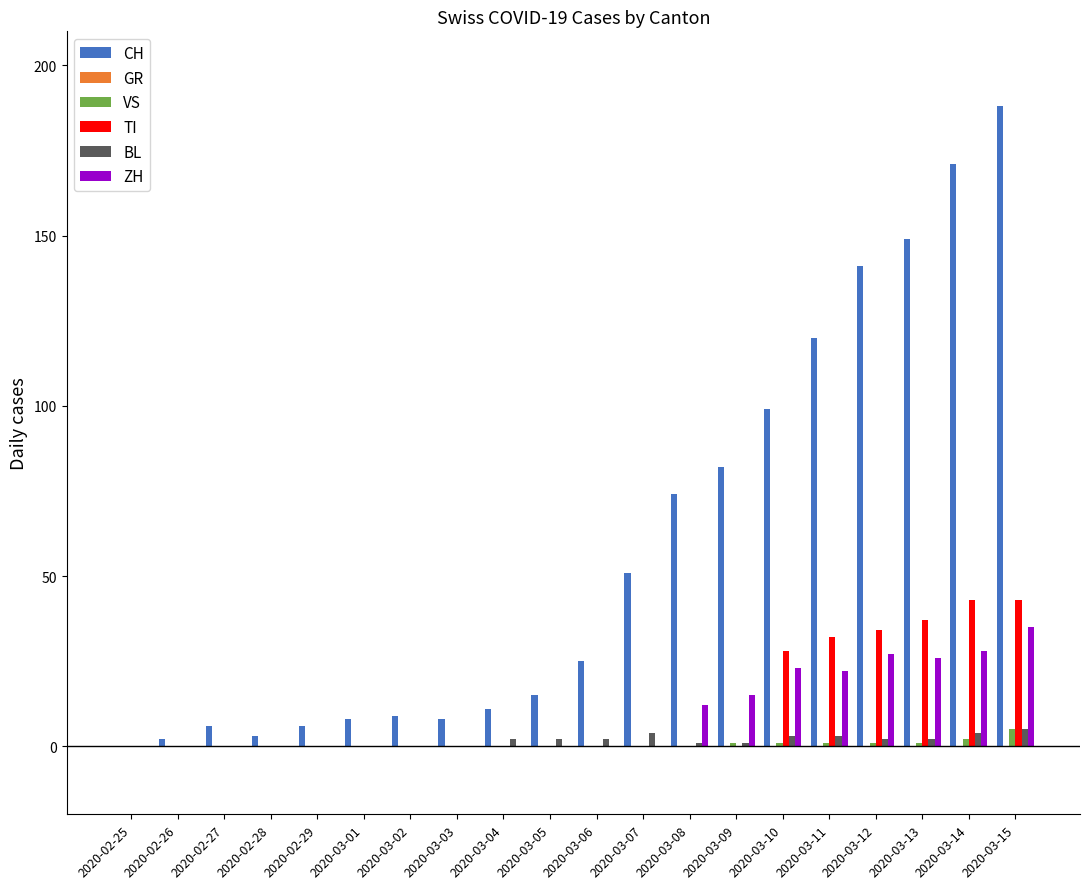

What is the sum of all ZH values?

188